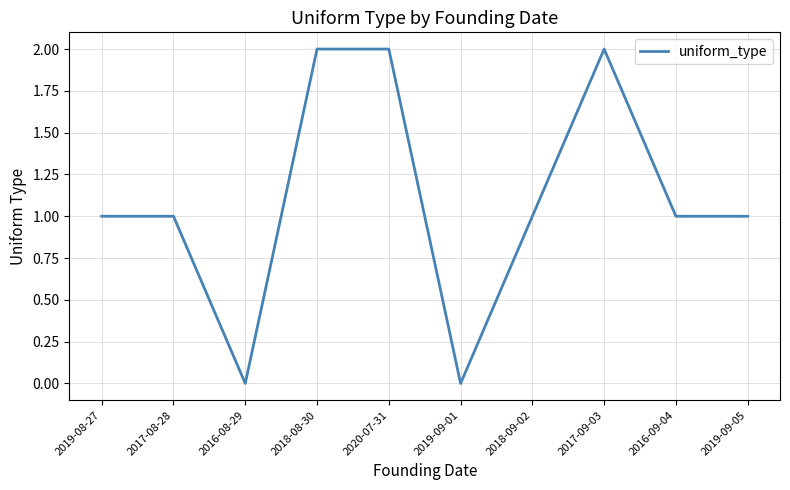

Between 2020-07-31 and 2019-09-01, which is larger?

2020-07-31